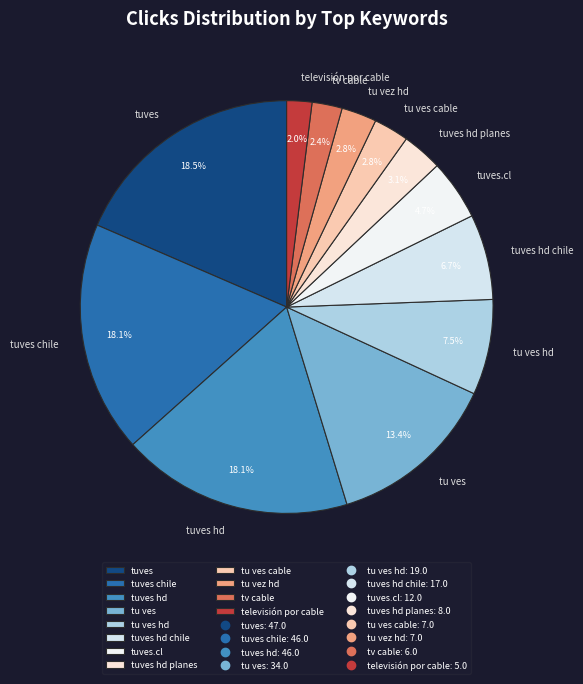

What percentage is NOT represented by tuves hd?

81.9%